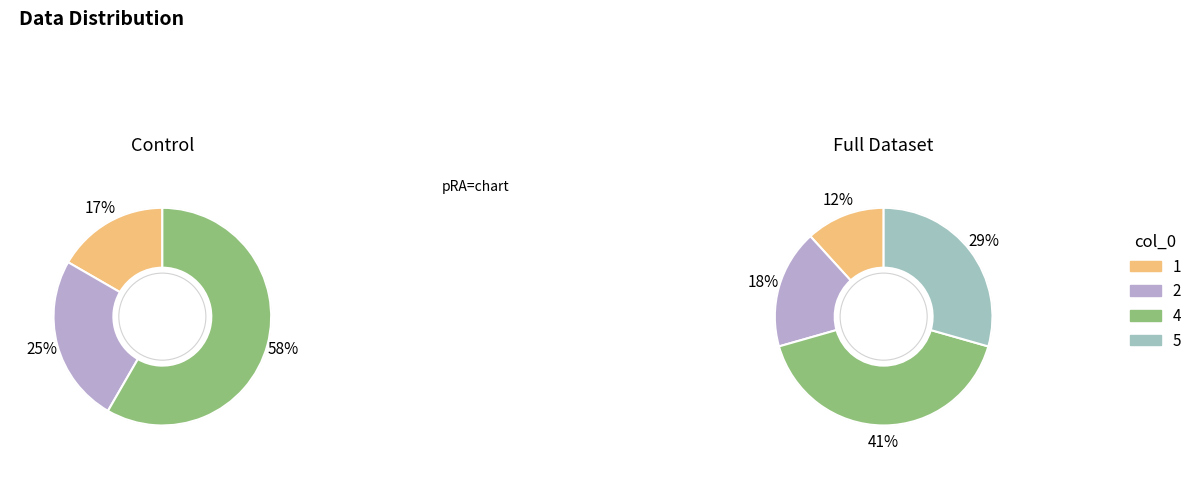

To the nearest percent, what percentage of the pie is 4?

41%